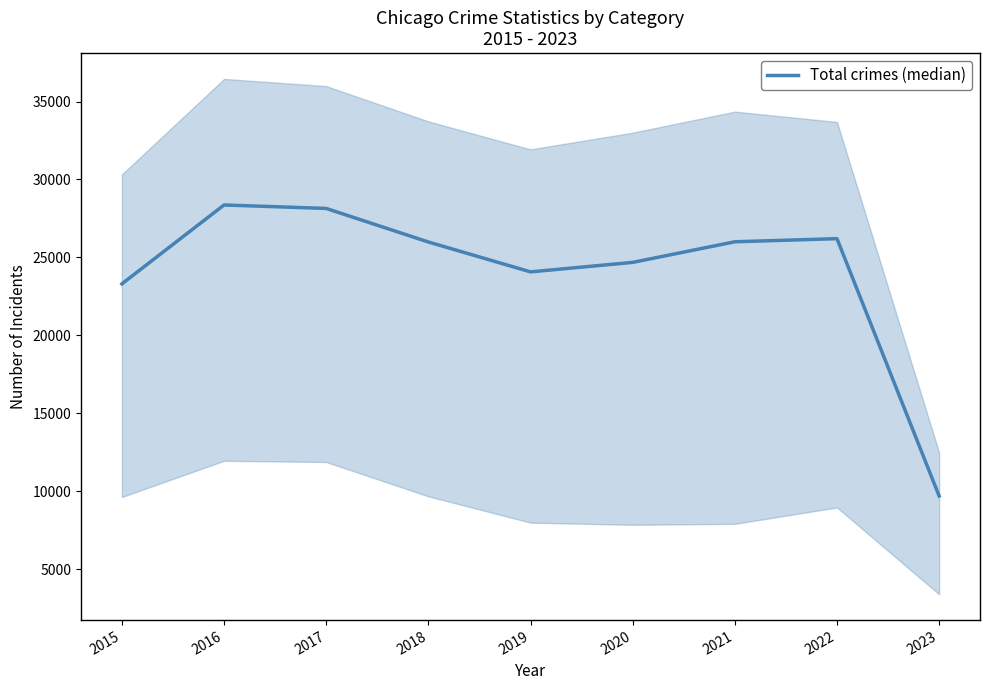

What is the minimum value shown in the chart?

9703